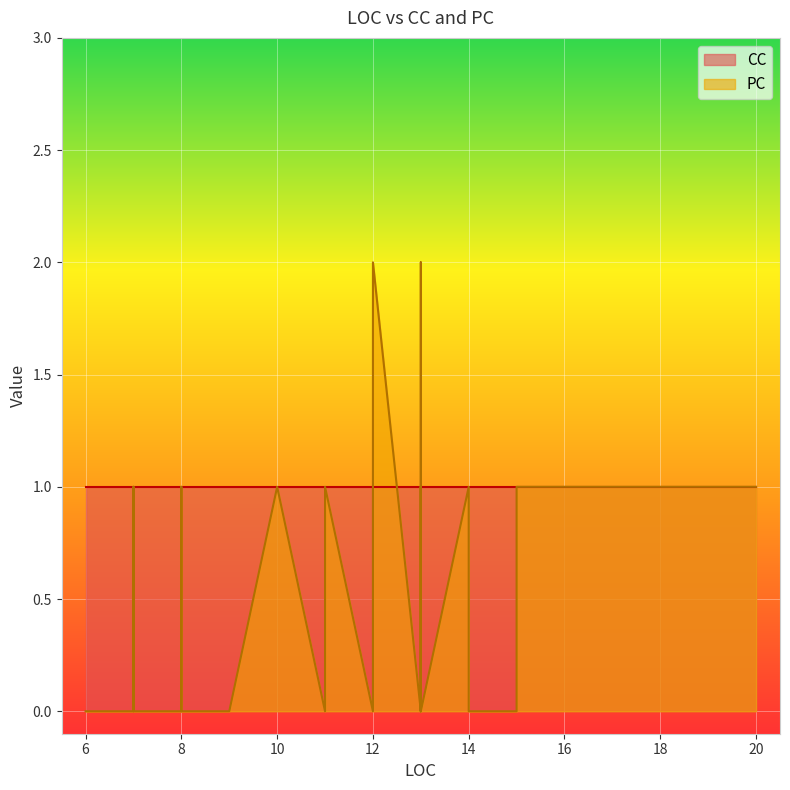

What is the lowest value of the CC series?

1